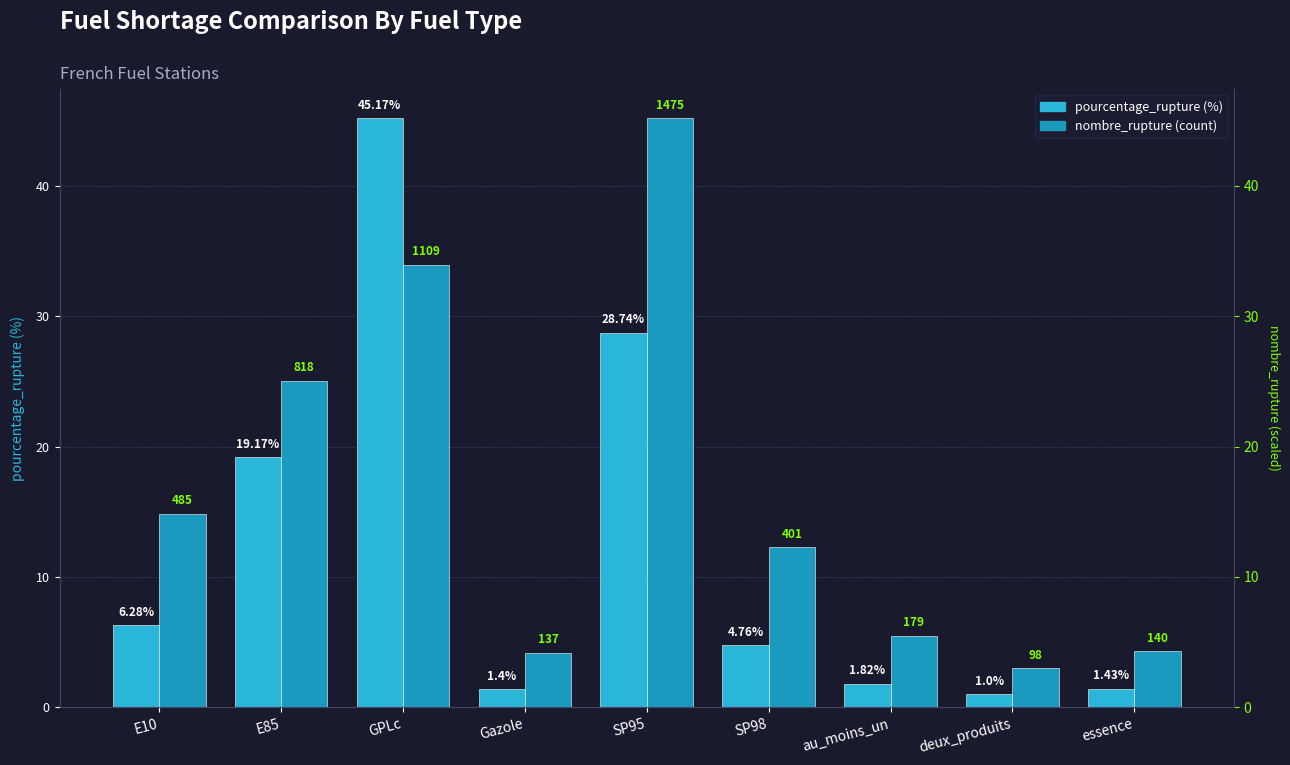

What is the spread (max minus min) of values at au_moins_un?

3.7